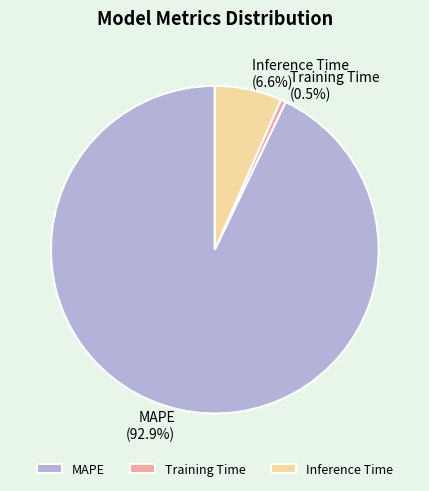

To the nearest percent, what is the difference between the Training Time and MAPE slice percentages?

92%